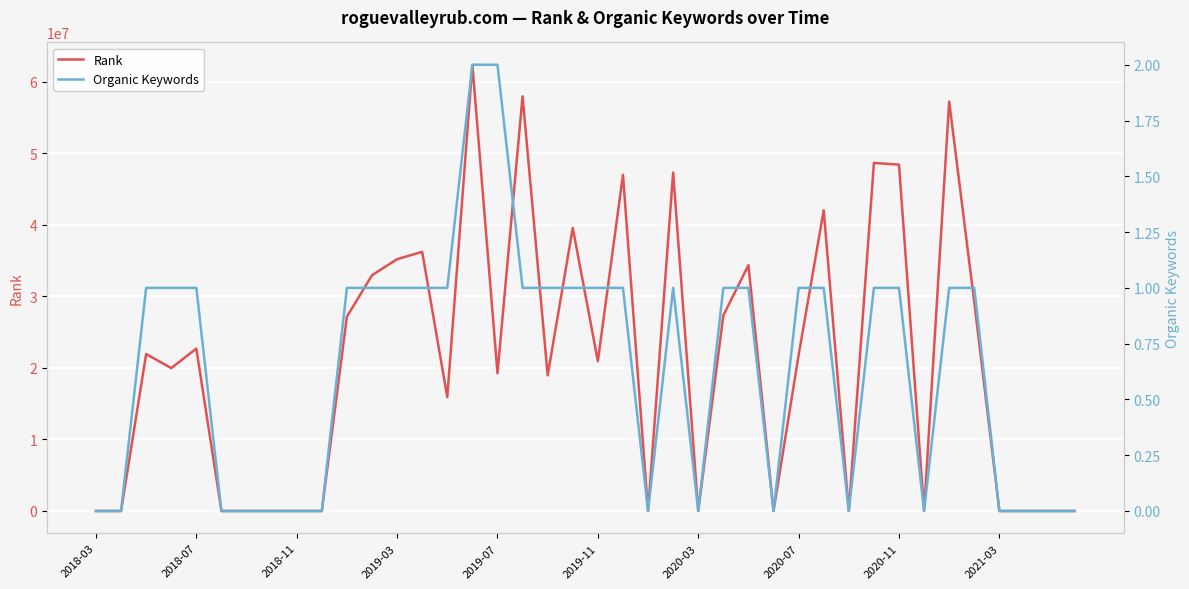

True or false: Organic Keywords has more than 1 interior local peaks.

False